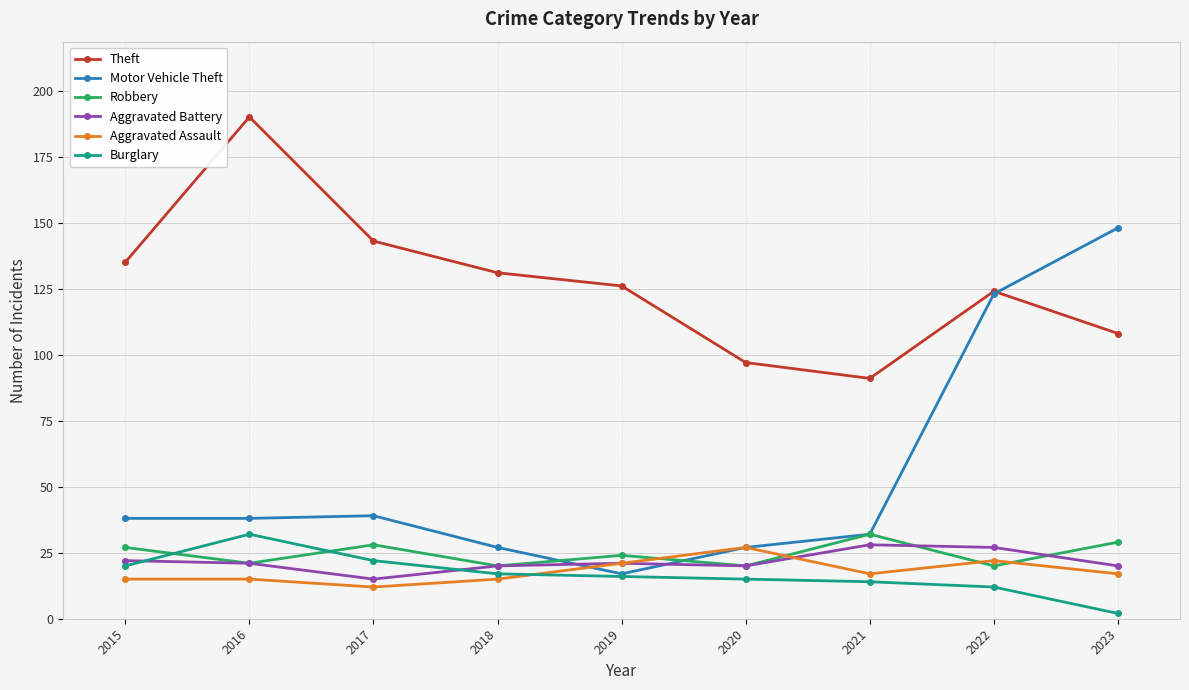

Reading right to left, transcribe all the data shown in this chart.

Theft: 2023=108	2022=124	2021=91	2020=97	2019=126	2018=131	2017=143	2016=190	2015=135
Motor Vehicle Theft: 2023=148	2022=123	2021=32	2020=27	2019=17	2018=27	2017=39	2016=38	2015=38
Robbery: 2023=29	2022=20	2021=32	2020=20	2019=24	2018=20	2017=28	2016=21	2015=27
Aggravated Battery: 2023=20	2022=27	2021=28	2020=20	2019=21	2018=20	2017=15	2016=21	2015=22
Aggravated Assault: 2023=17	2022=22	2021=17	2020=27	2019=21	2018=15	2017=12	2016=15	2015=15
Burglary: 2023=2	2022=12	2021=14	2020=15	2019=16	2018=17	2017=22	2016=32	2015=20